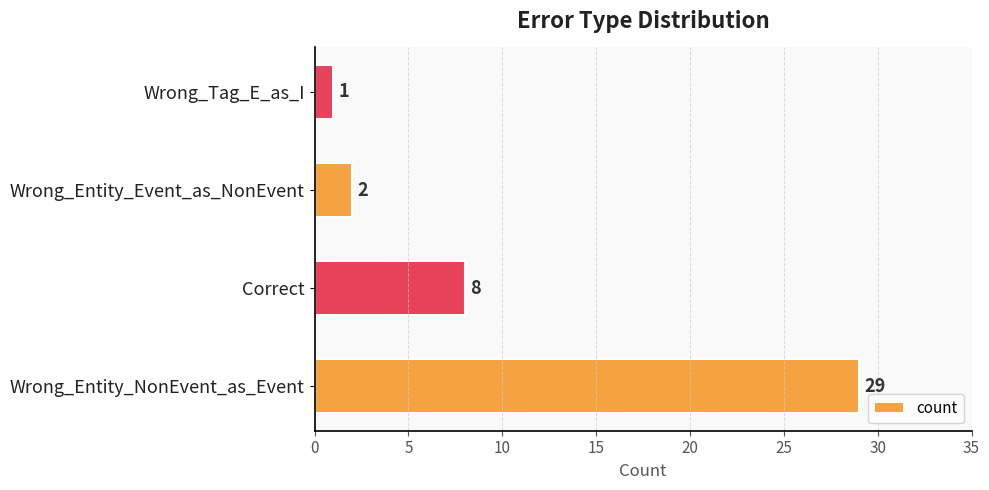

List the labels in order of value, smallest first.

Wrong_Tag_E_as_I, Wrong_Entity_Event_as_NonEvent, Correct, Wrong_Entity_NonEvent_as_Event